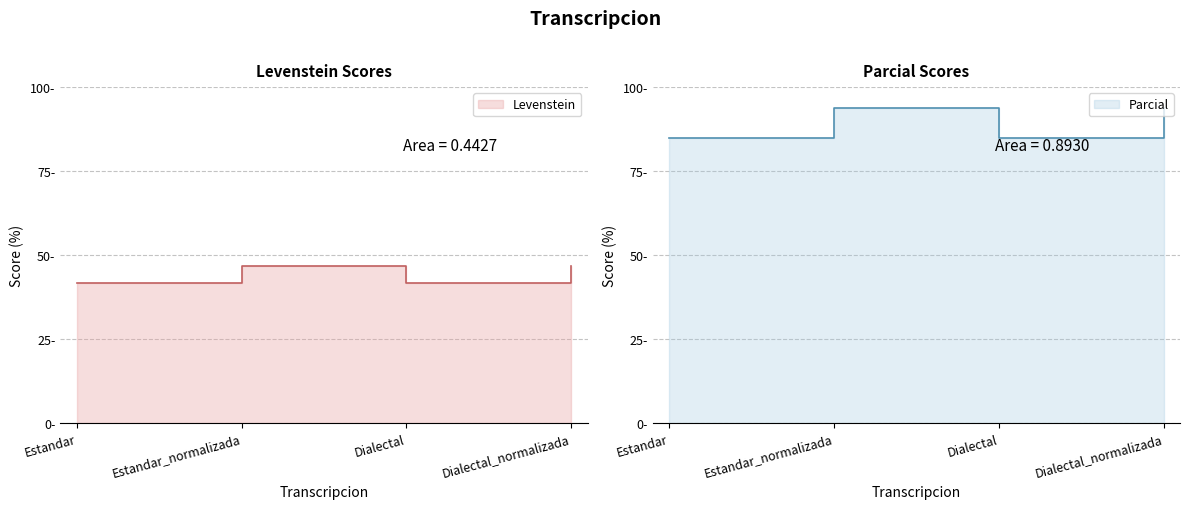

What is the sum of all Parcial values?

357.2